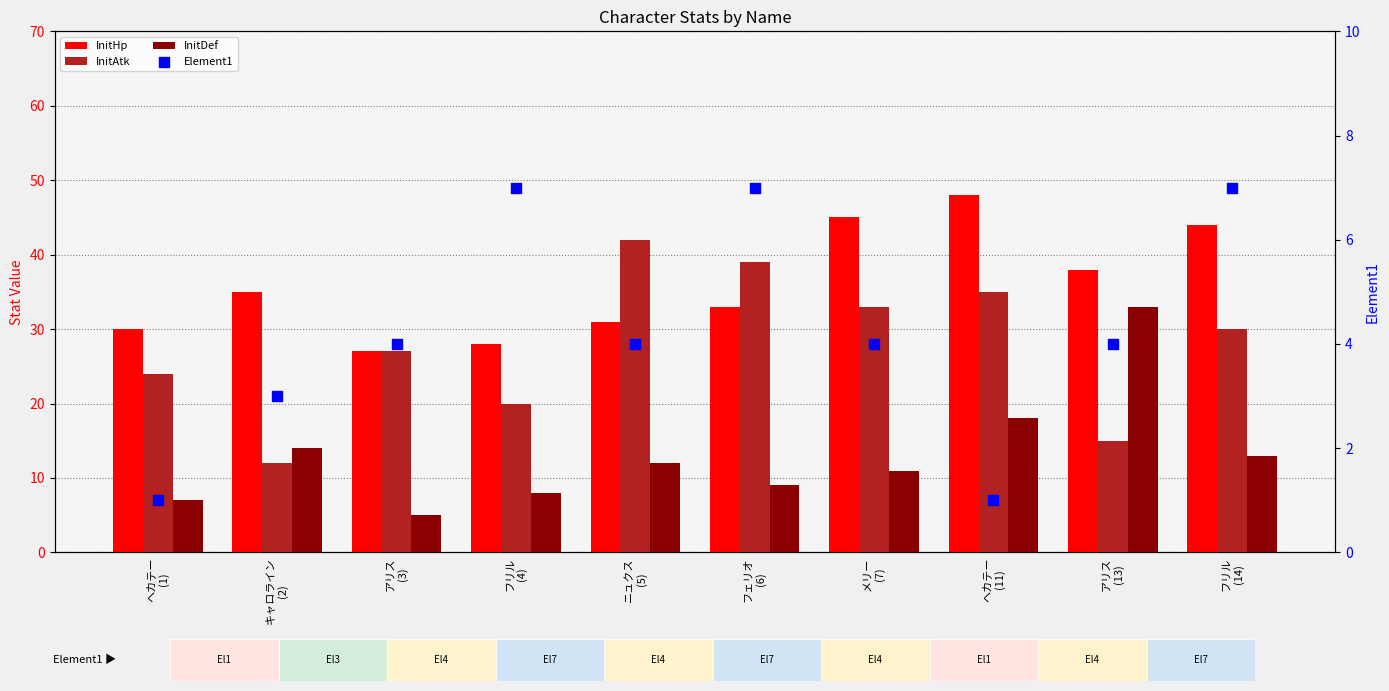

Which series contains the highest Y value?

InitHp